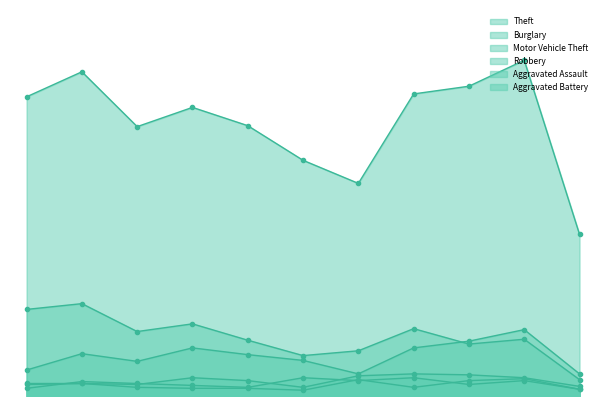

The value of Aggravated Battery at 2022 is 9. True or false?

True